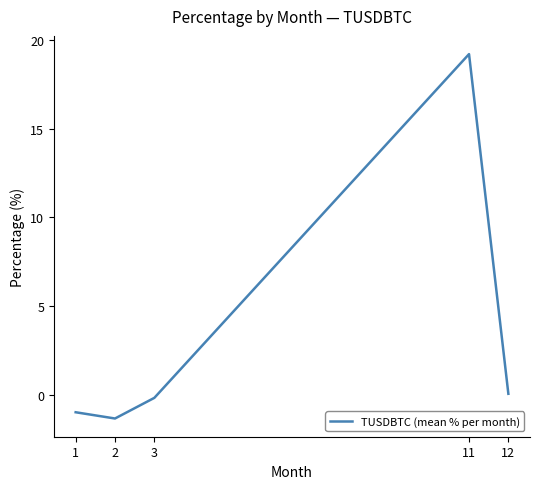

How many interior local valleys (lower than both neighbors) does the data have?

1